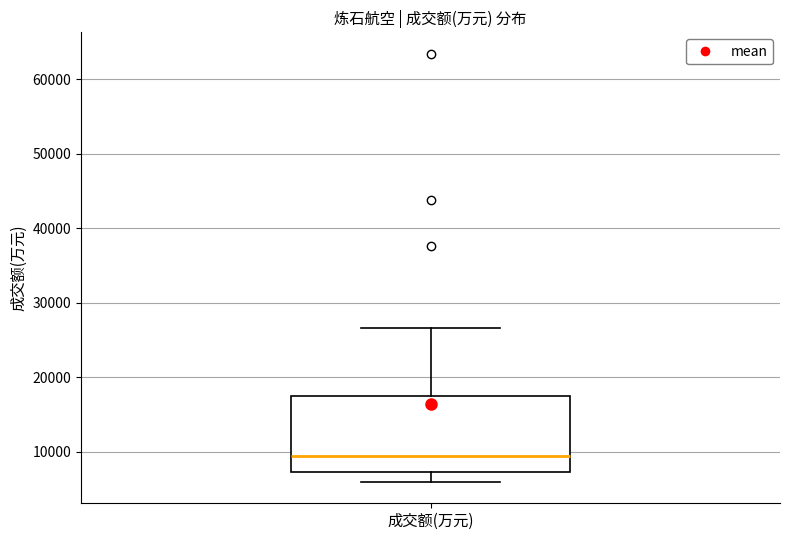

Where does the lower whisker of the box for 成交额(万元) end on the y-axis? The values are not printed on the chart, so give them approximately, as read against the axis.

6000